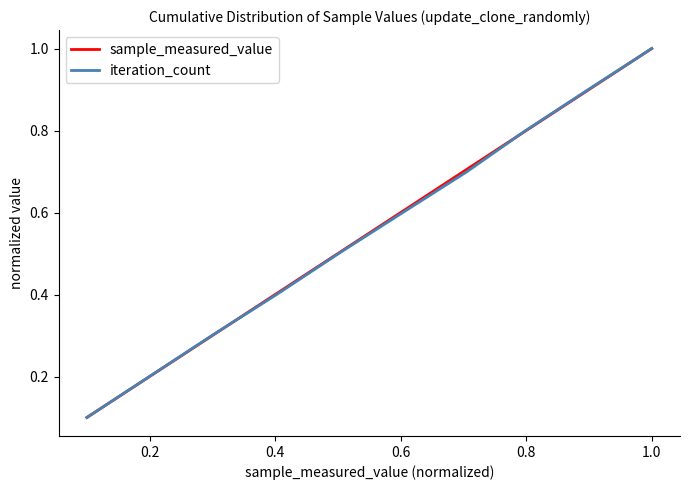

What is the difference between the second highest and minimum values in the sample_measured_value series?

0.8